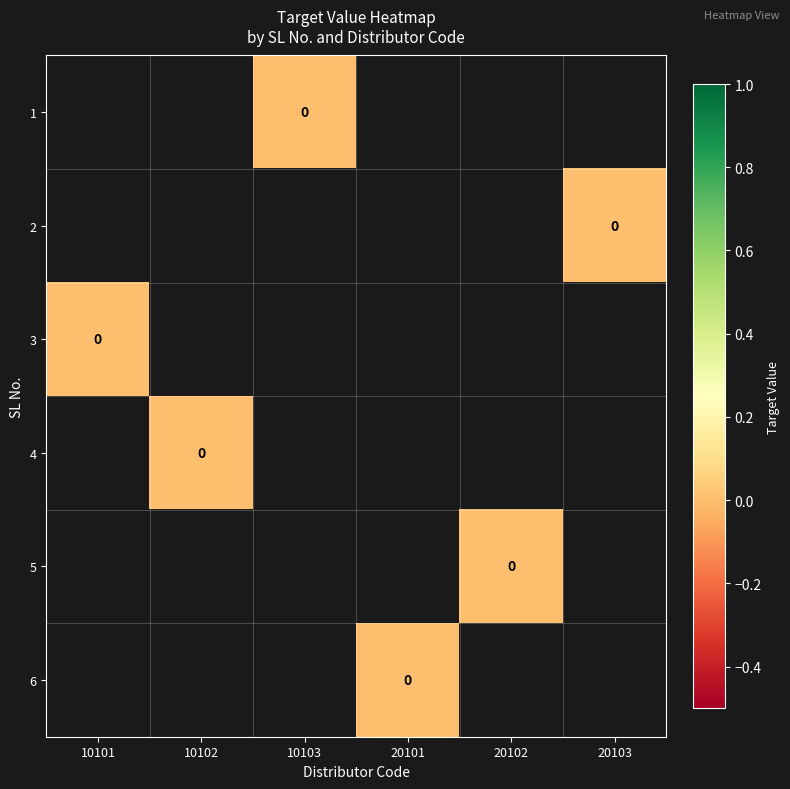

Which series has the largest range (max minus min)?

3